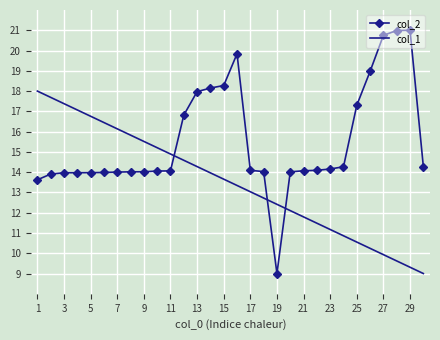

Which series has the largest total across all categories?

col_2